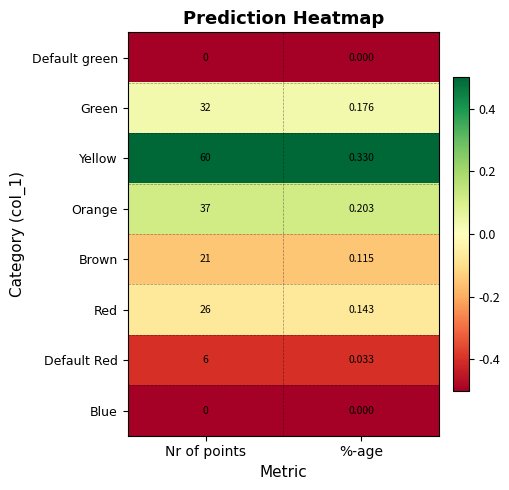

At which category is the sum across all series the highest?

Nr of points